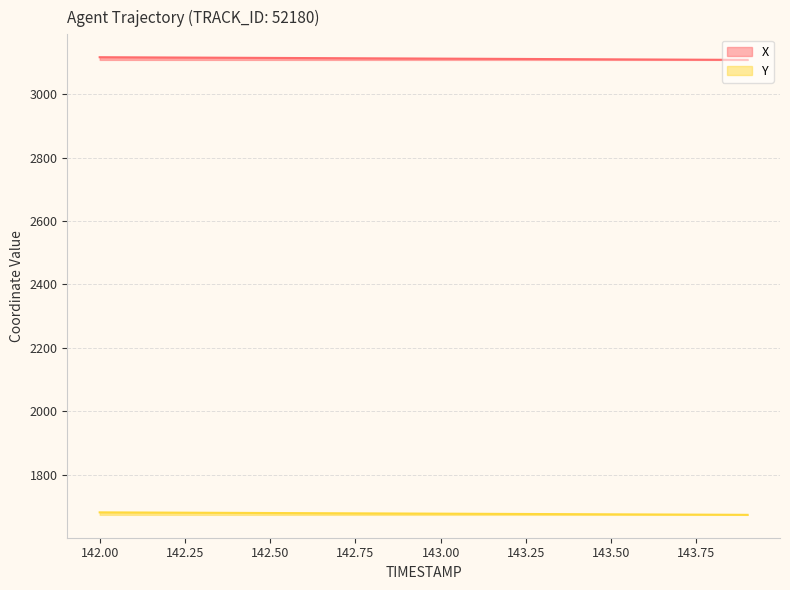

What is the difference between the maximum and minimum values in the Y series?

7.8